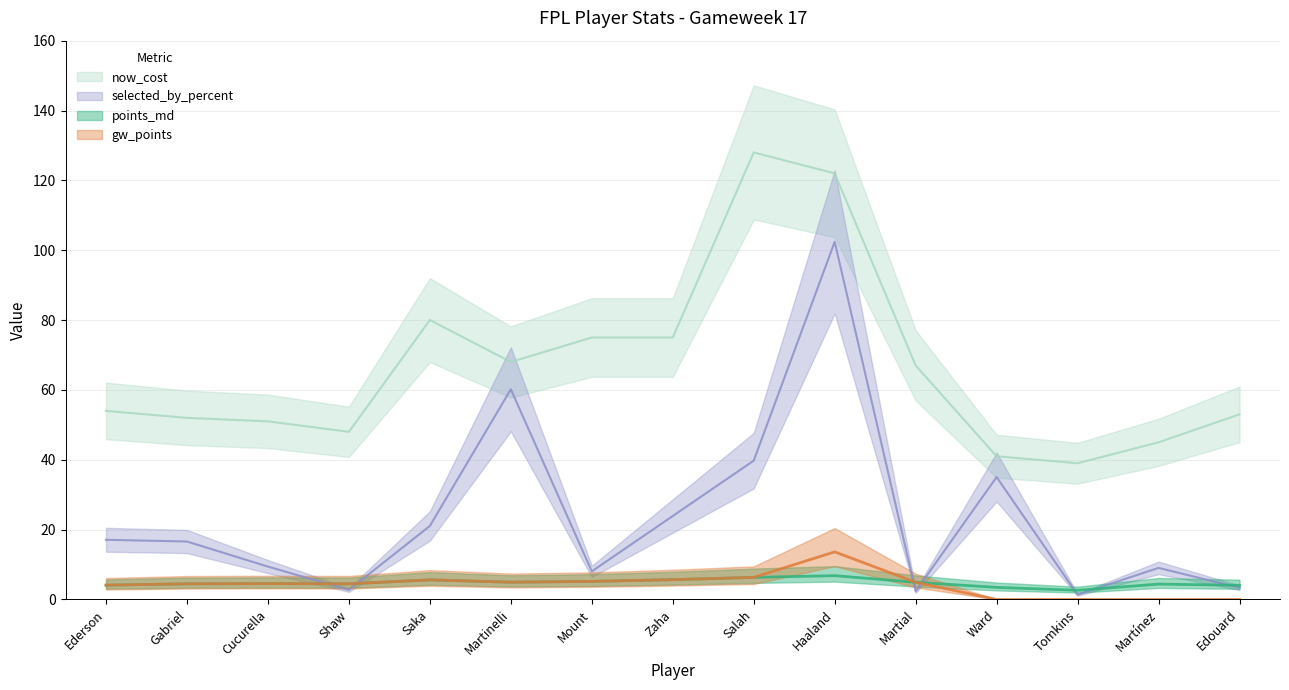

What is the average value of the now_cost series?

66.5